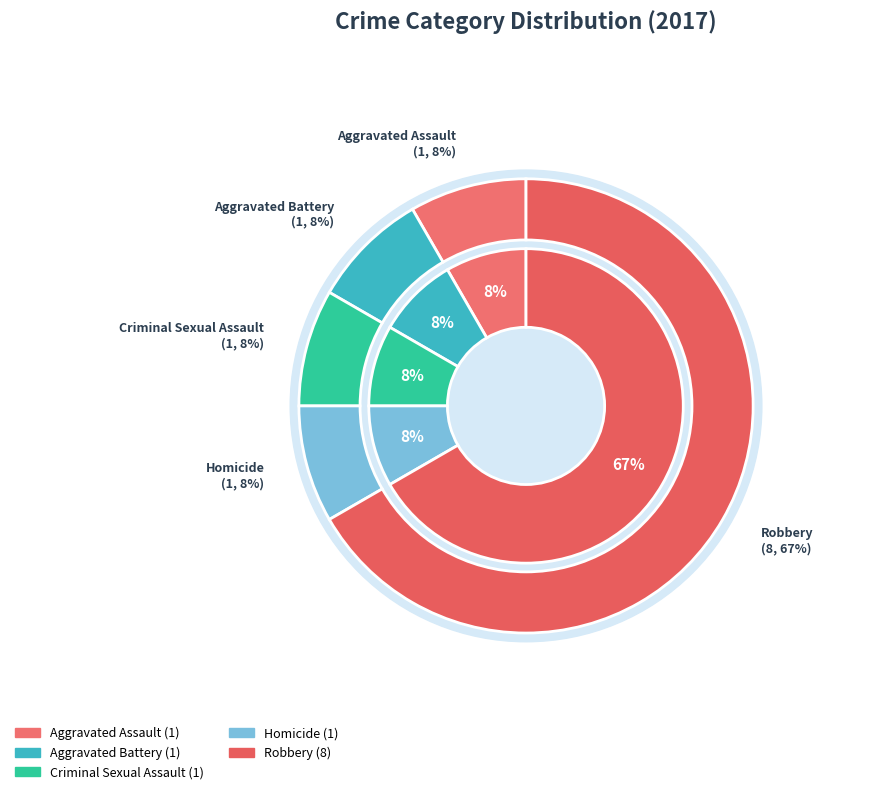

True or false: Homicide accounts for 14% of the total.

False